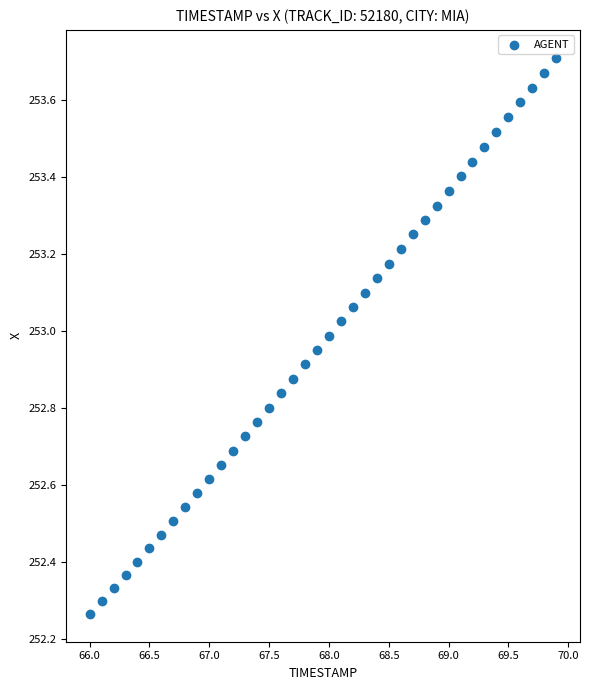

What is the range of X values (max minus min)?

3.9